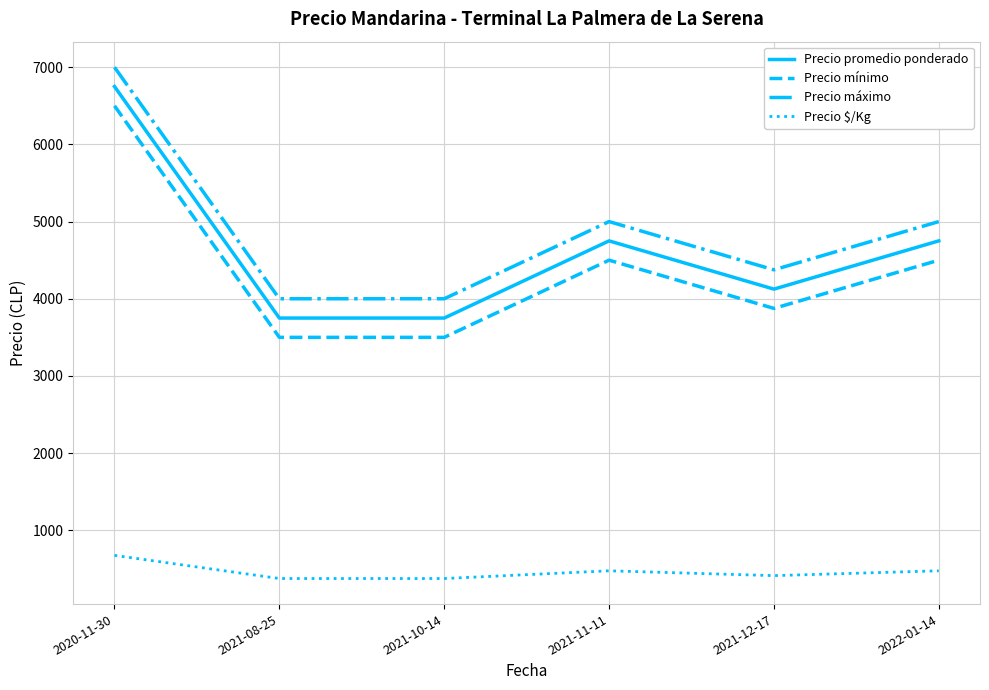

How many interior local peaks does the Precio $/Kg series have?

1